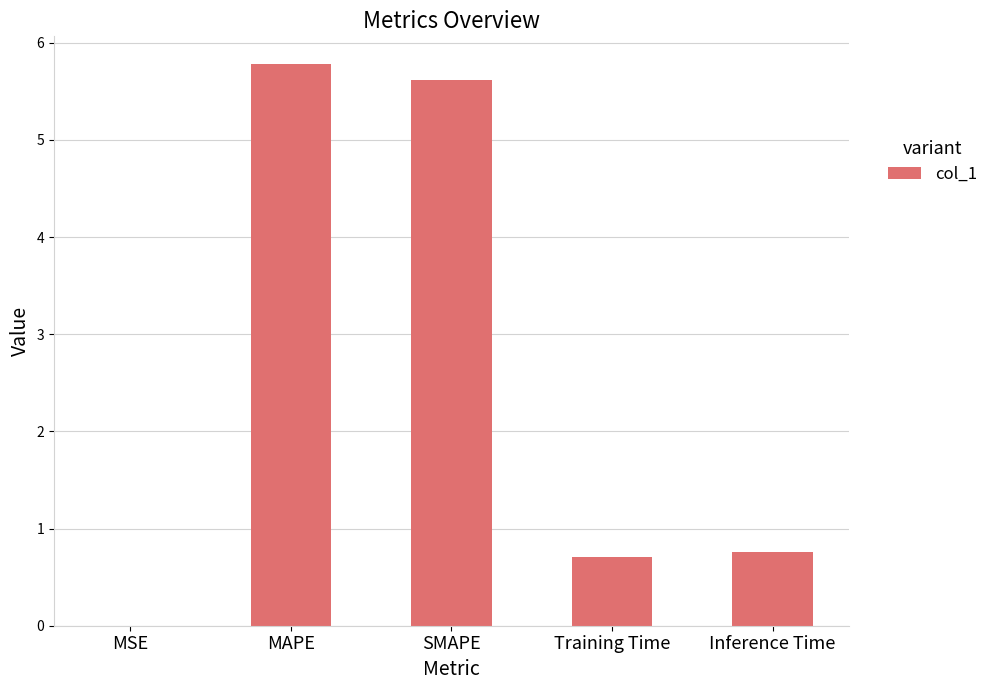

Between MSE and SMAPE, which is larger?

SMAPE